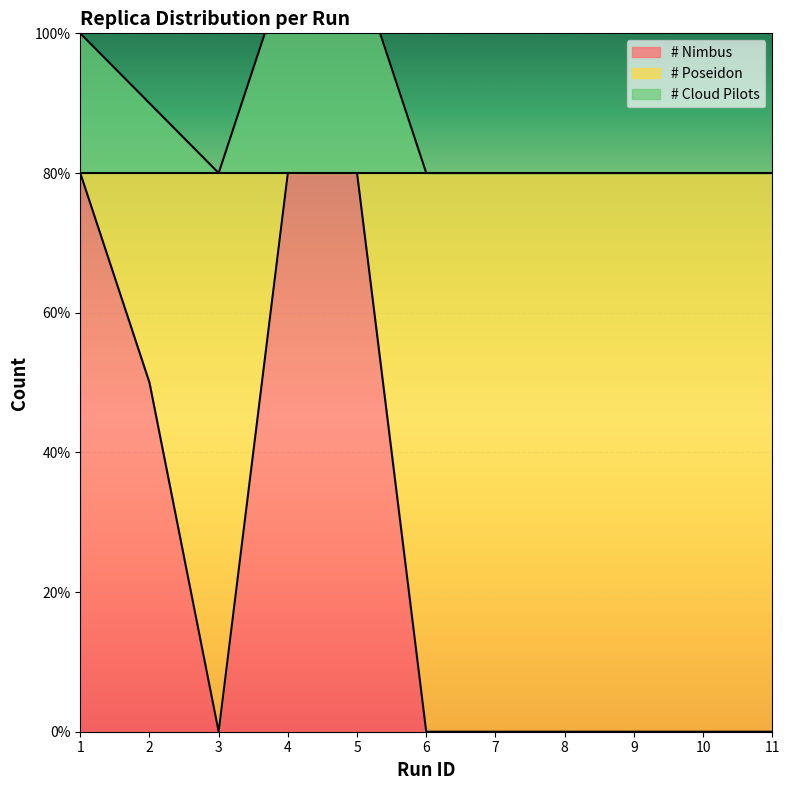

How many lines are shown in the chart?

2